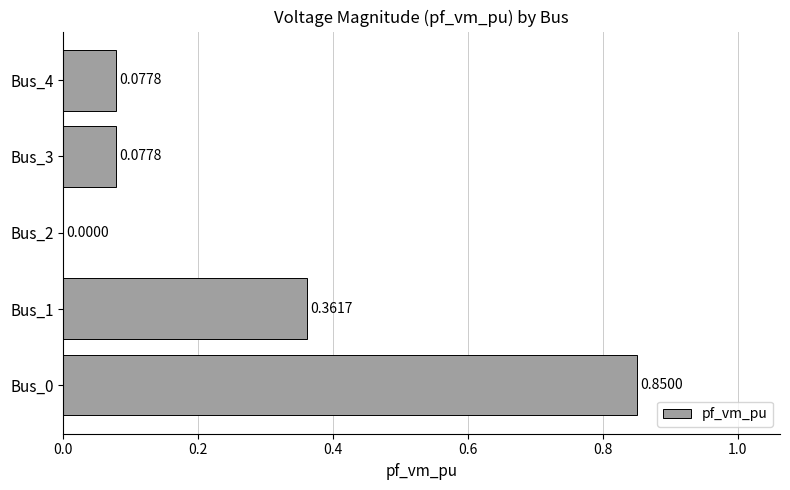

What is the sum of all values?

1.4